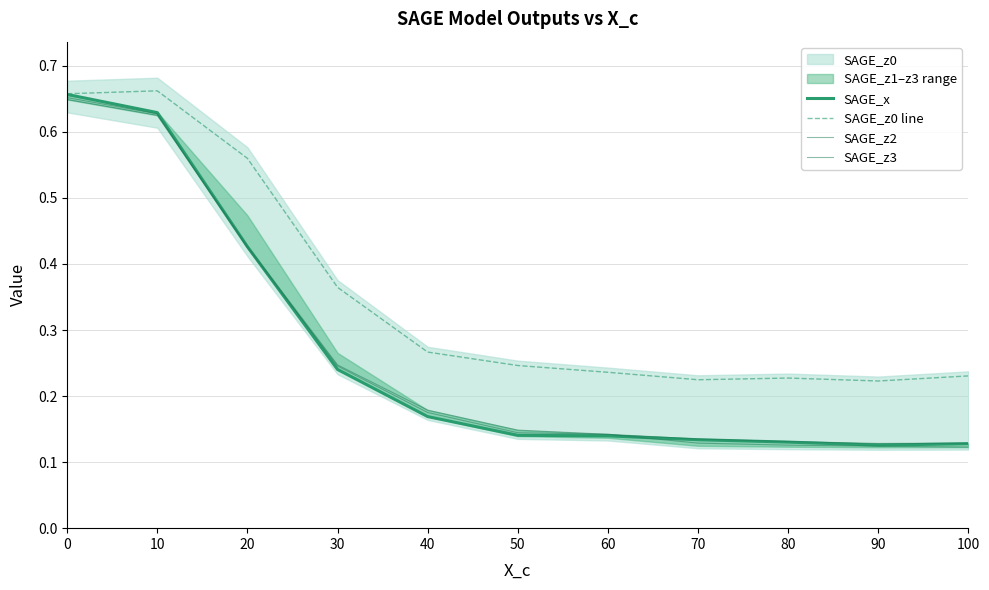

Reading left to right, extract all data points from this chart.

SAGE_x: 0=0.7	10=0.6	20=0.4	30=0.2	40=0.2	50=0.1	60=0.1	70=0.1	80=0.1	90=0.1	100=0.1
SAGE_z0 line: 0=0.7	10=0.7	20=0.6	30=0.4	40=0.3	50=0.2	60=0.2	70=0.2	80=0.2	90=0.2	100=0.2
SAGE_z2: 0=0.7	10=0.6	20=0.4	30=0.2	40=0.2	50=0.1	60=0.1	70=0.1	80=0.1	90=0.1	100=0.1
SAGE_z3: 0=0.6	10=0.6	20=0.4	30=0.2	40=0.2	50=0.1	60=0.1	70=0.1	80=0.1	90=0.1	100=0.1